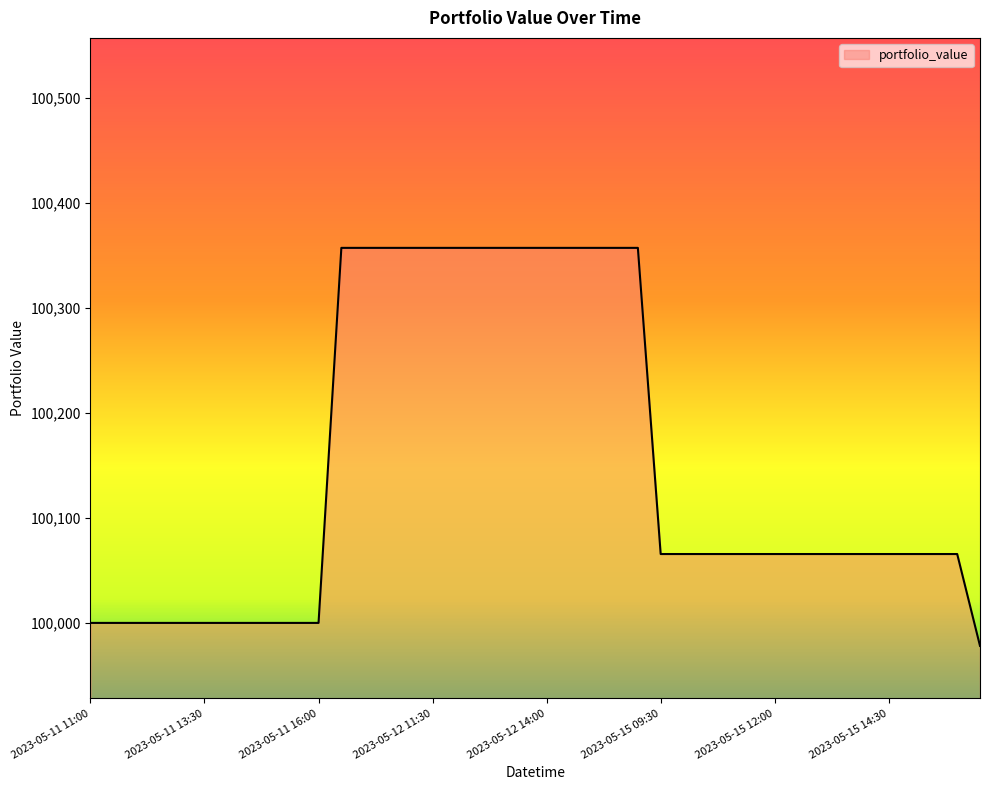

What is the maximum value shown in the chart?

100357.2